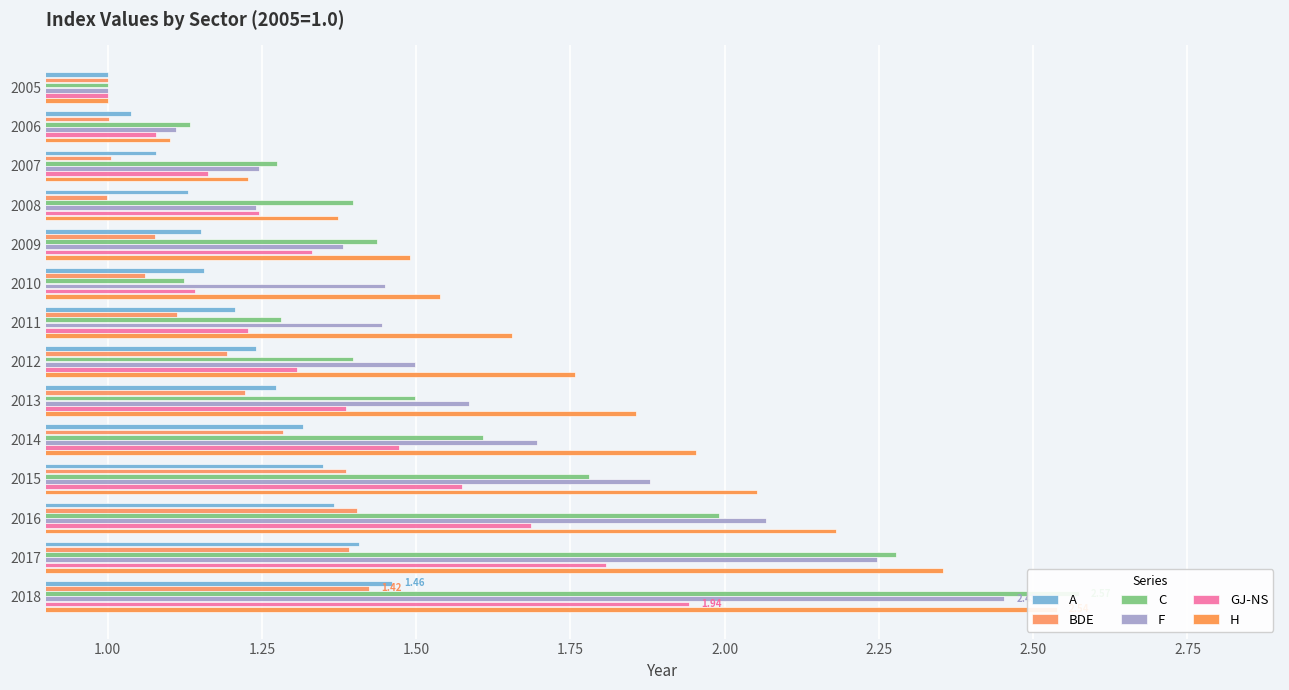

The H series shows 2.8 at 2011. True or false?

False